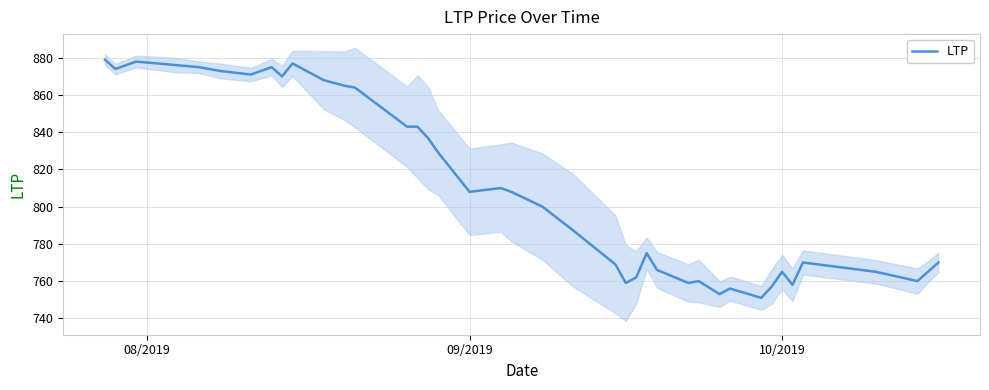

What is the maximum value for LTP?

879